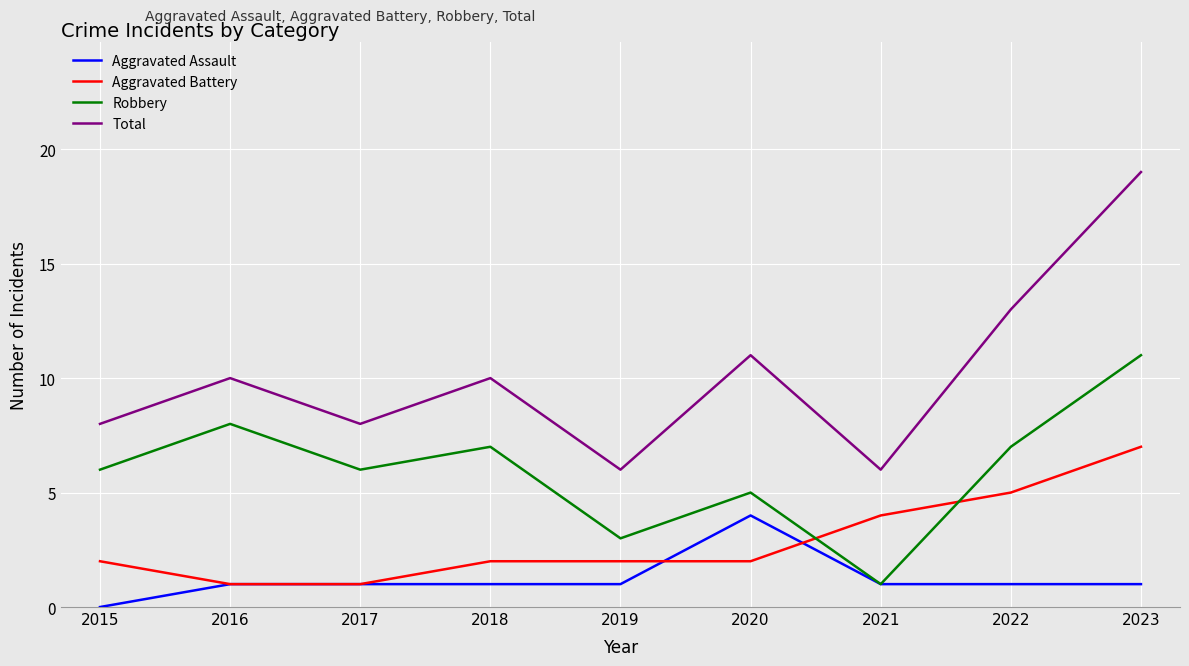

Reading right to left, list all the values displayed in this chart.

Aggravated Assault: 1	1	1	4	1	1	1	1	0
Aggravated Battery: 7	5	4	2	2	2	1	1	2
Robbery: 11	7	1	5	3	7	6	8	6
Total: 19	13	6	11	6	10	8	10	8